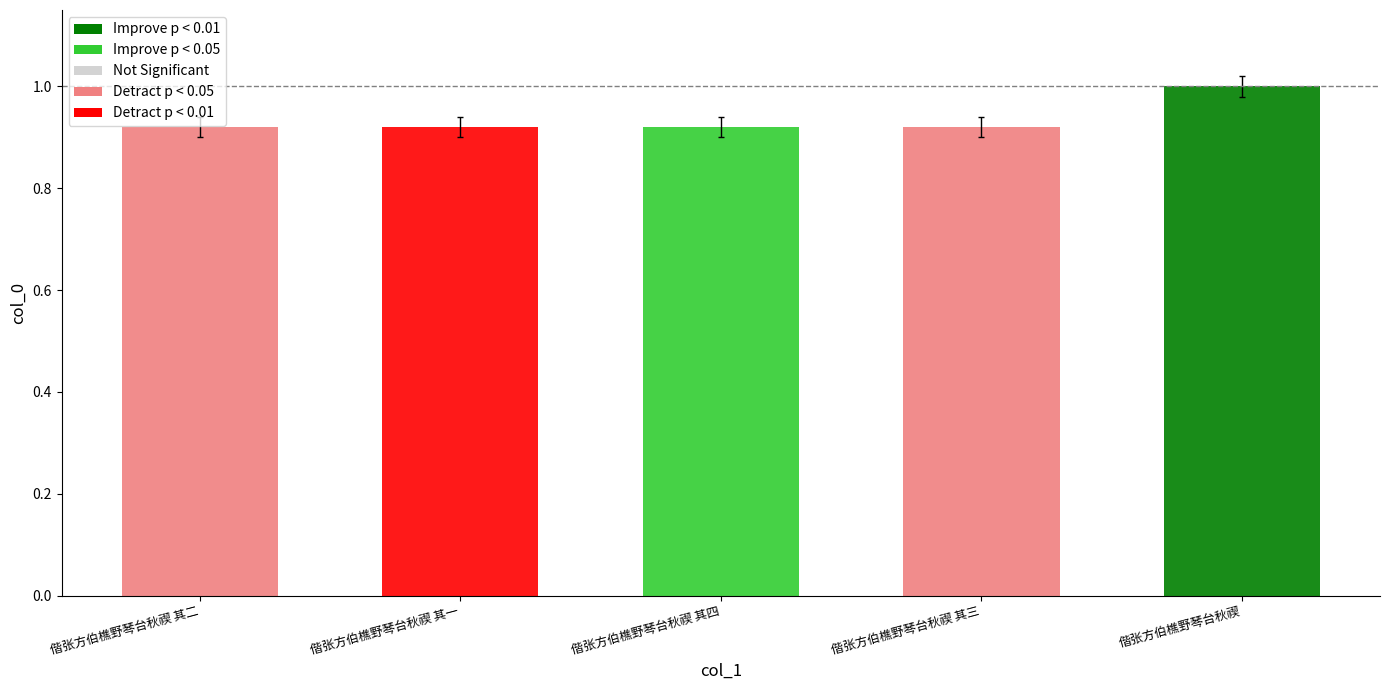

The chart shows a value of 0.9 at 偕张方伯樵野琴台秋禊 其一. True or false?

True